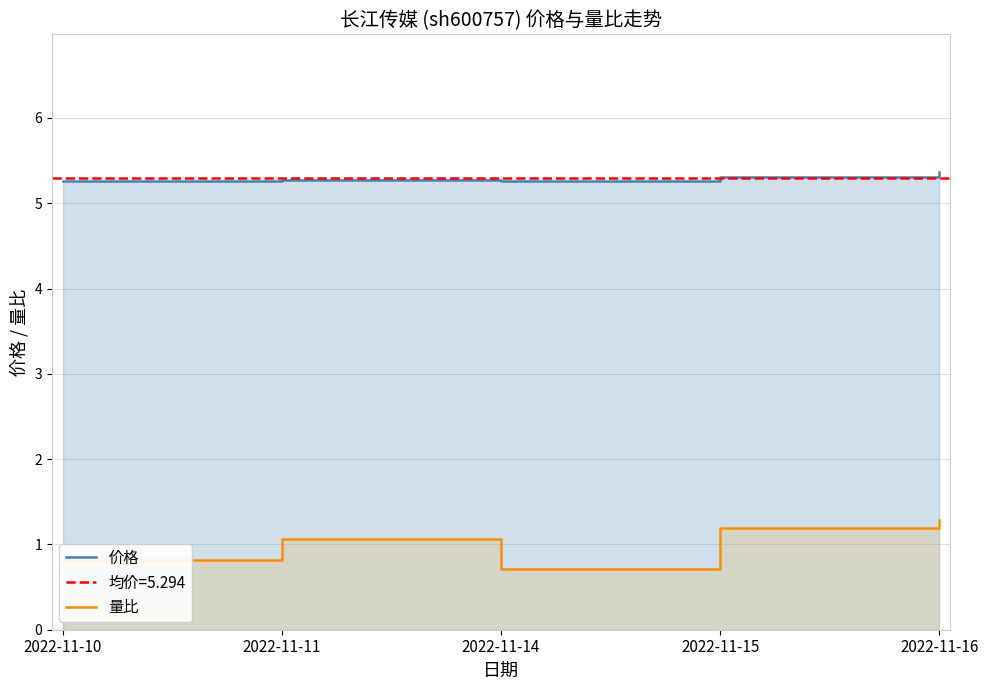

What is the total value across all series at 2022-11-15?

6.5